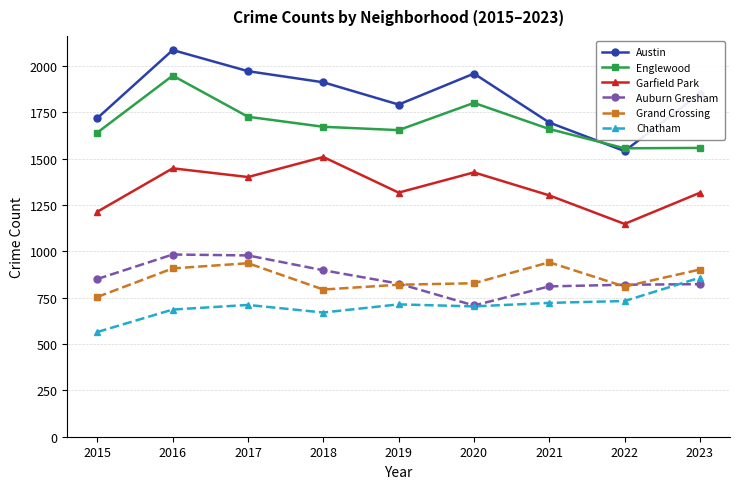

How many lines are shown in the chart?

6